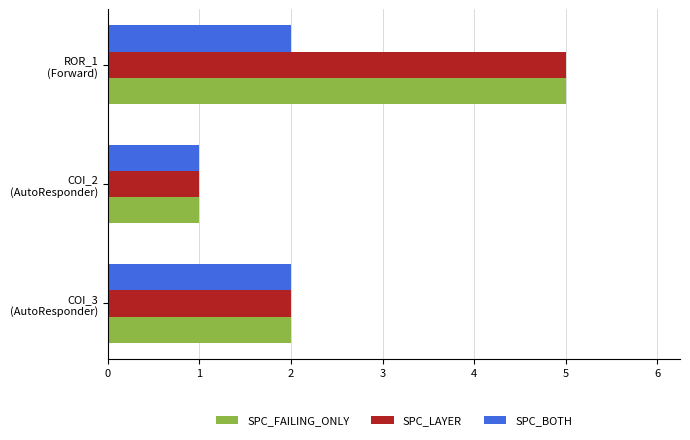

What is the maximum value shown in the chart?

5